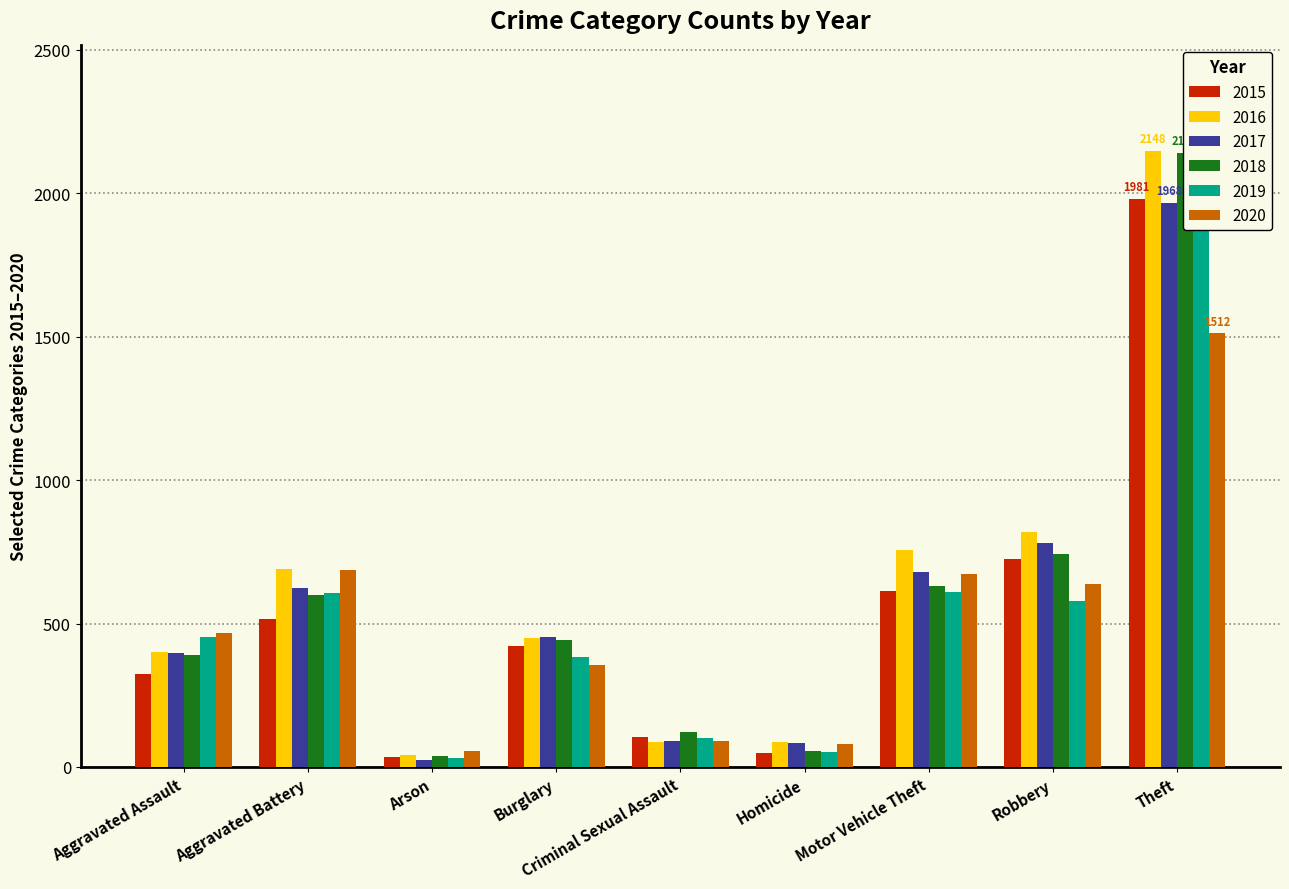

What position from the left is Criminal Sexual Assault?

5